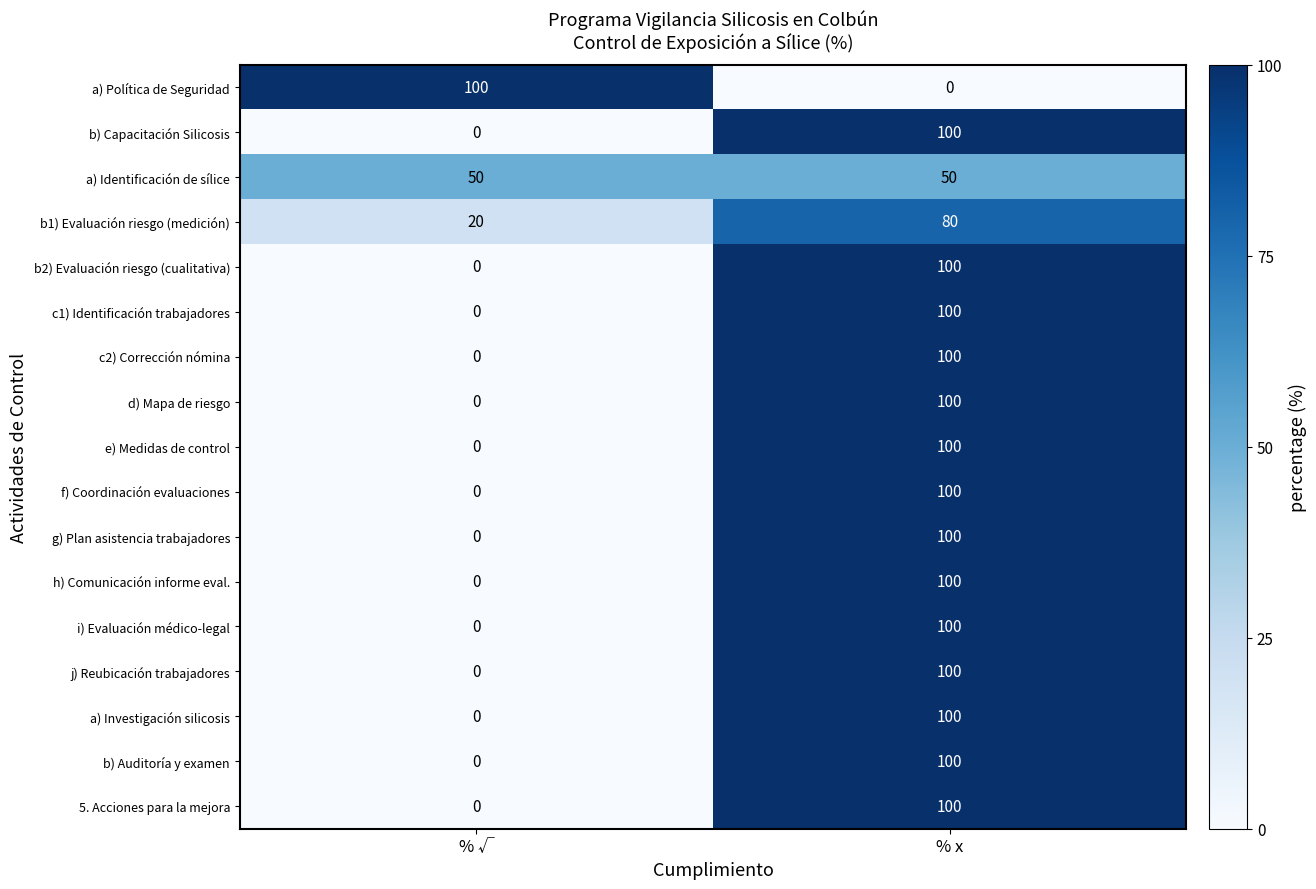

What is the spread (max minus min) of values at % x?

100